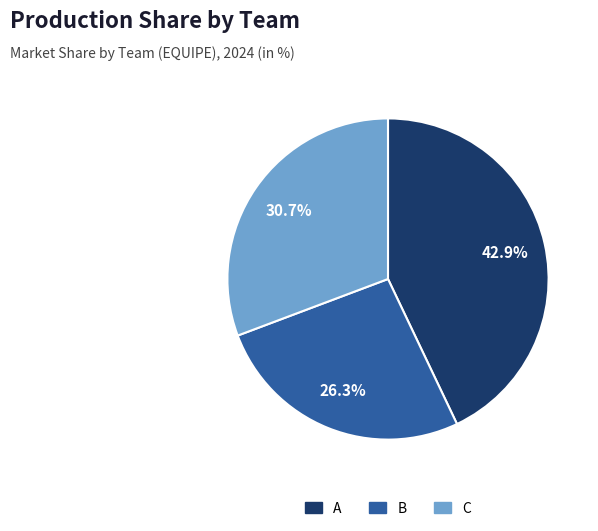

Combined, what portion of the pie is A and B?

69.3%